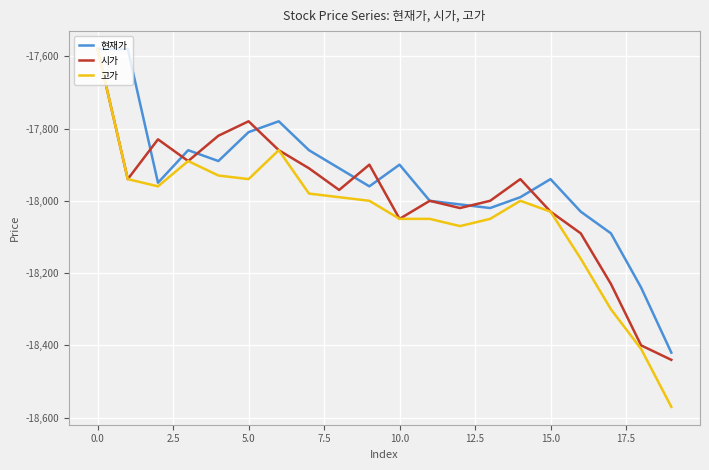

What is the maximum value for 고가?

-17580